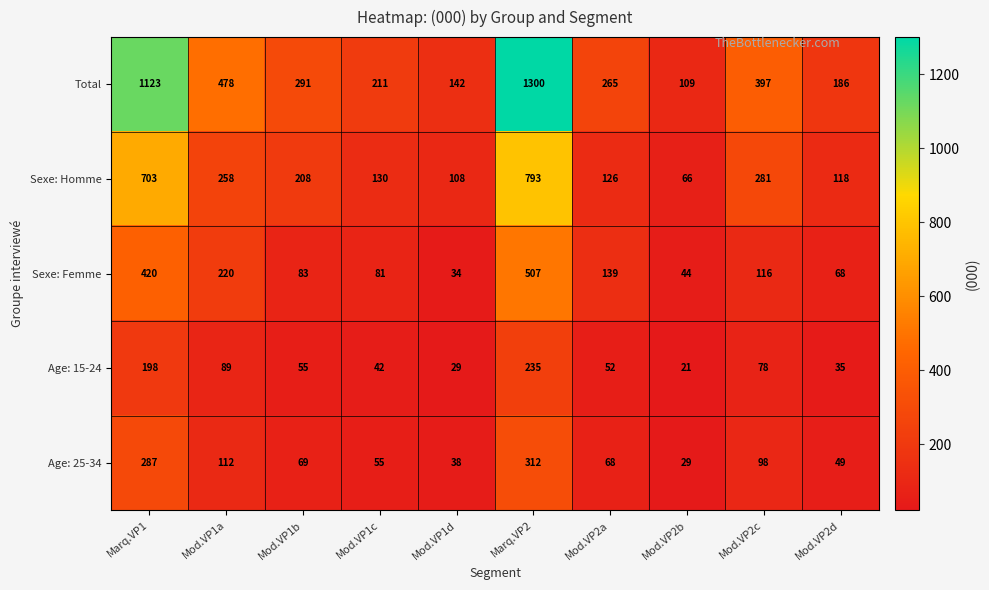

At which category is the sum across all series the highest?

Marq.VP2